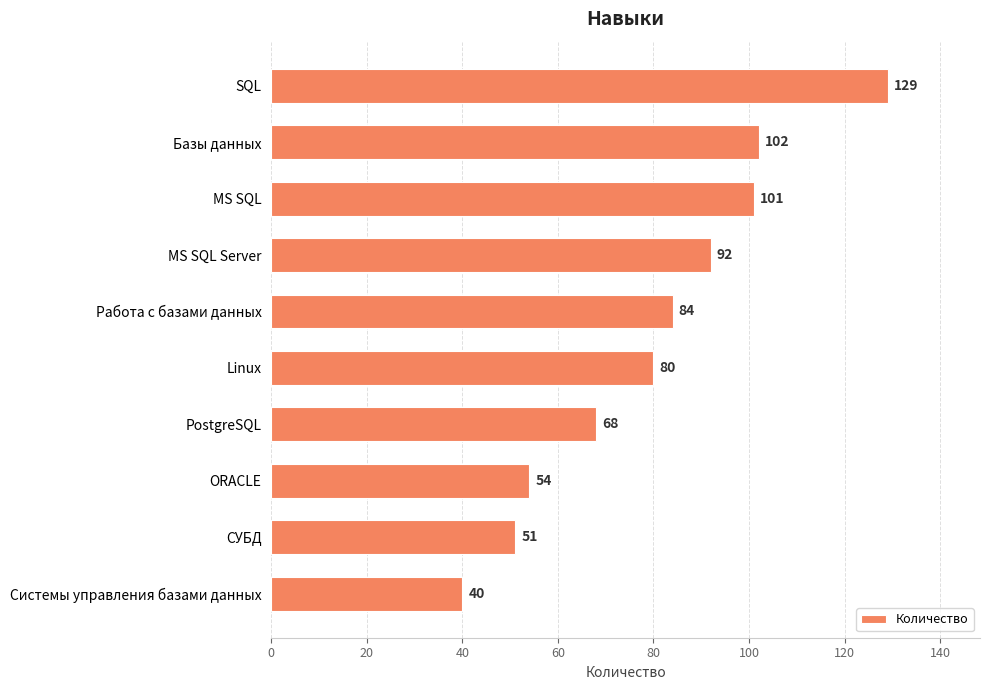

Rank the categories by value from lowest to highest.

Cистемы управления базами данных, СУБД, ORACLE, PostgreSQL, Linux, Работа с базами данных, MS SQL Server, MS SQL, Базы данных, SQL